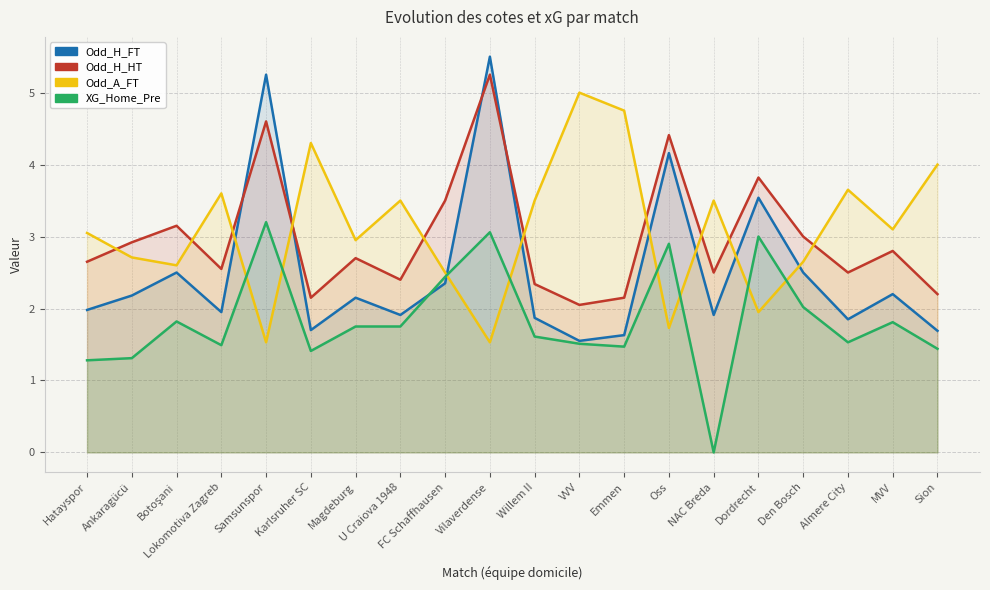

Which series changed the most between Karlsruher SC and Sion?

Odd_A_FT